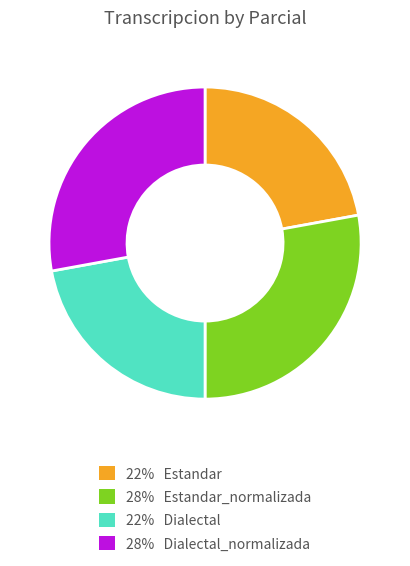

Count the number of slices in the pie.

4